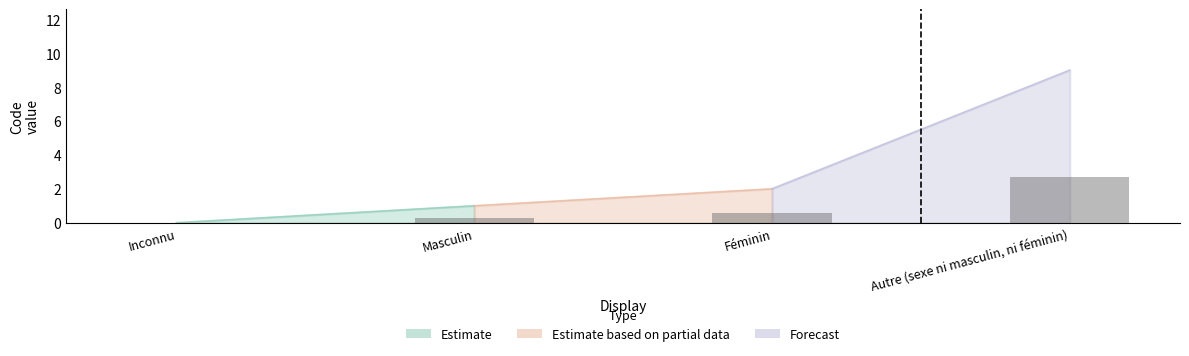

How many values exceed 0?

3